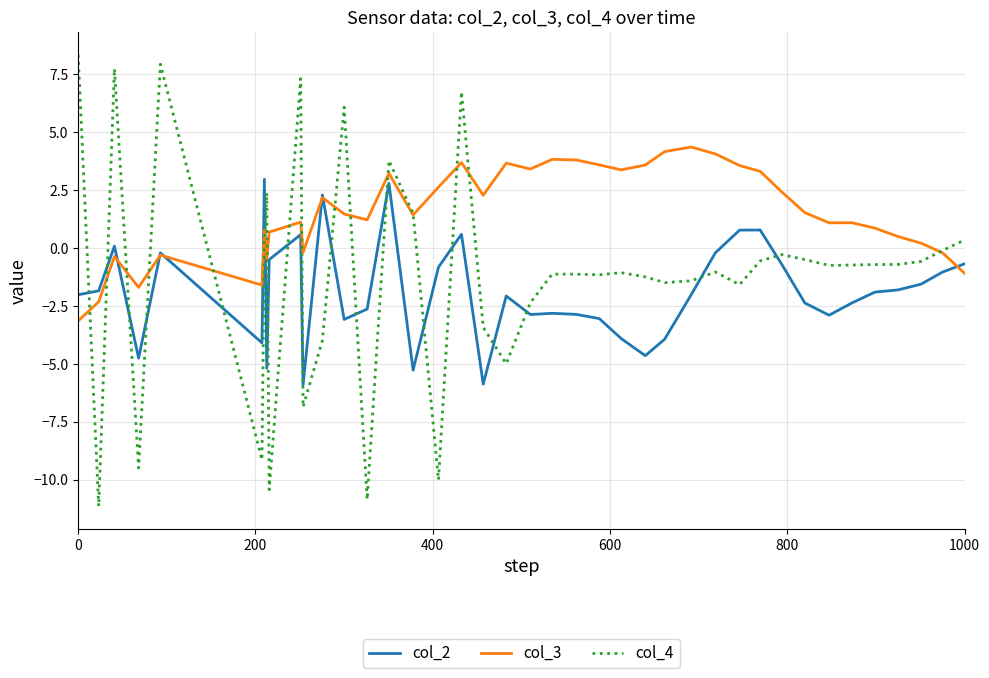

List the series in order of their overall mean, lowest first.

col_2, col_4, col_3